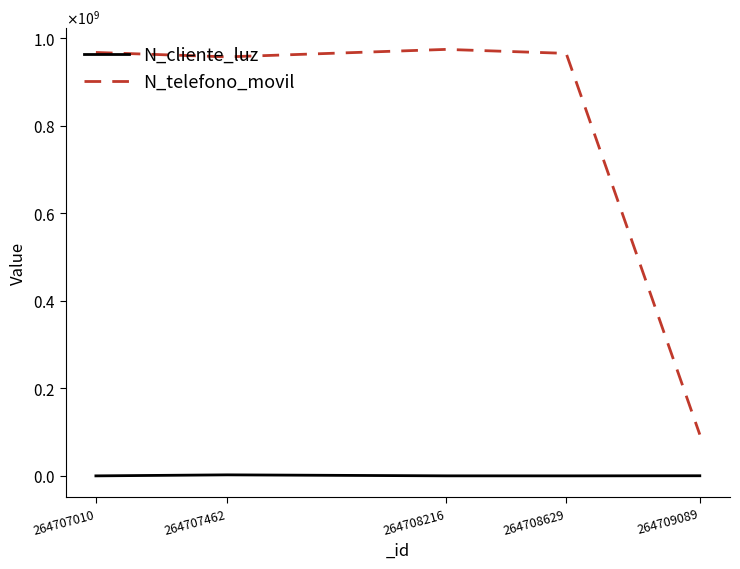

Does the chart have visible grid lines?

No